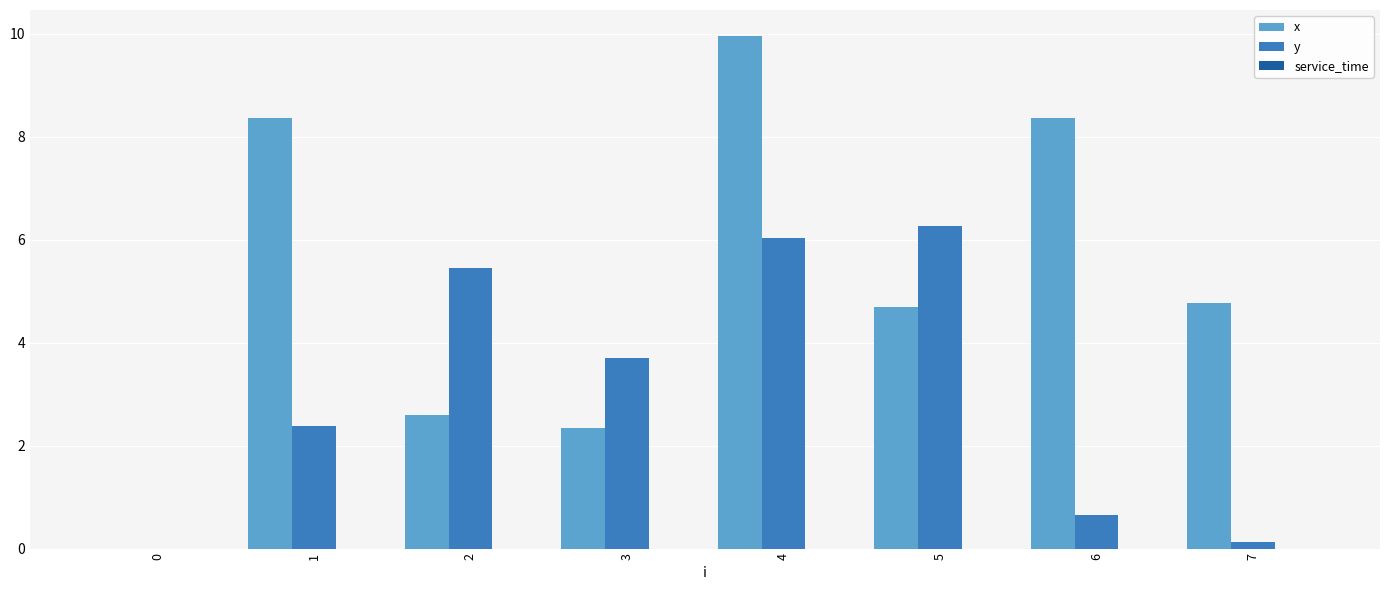

At which label does y reach its peak?

5